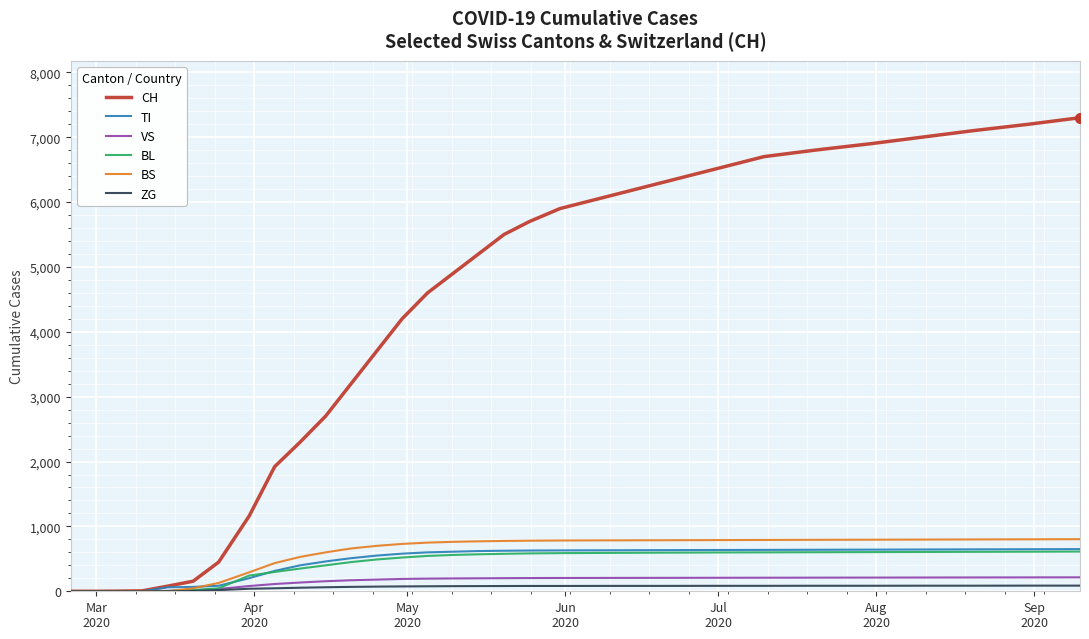

Which series has the widest spread of values?

CH